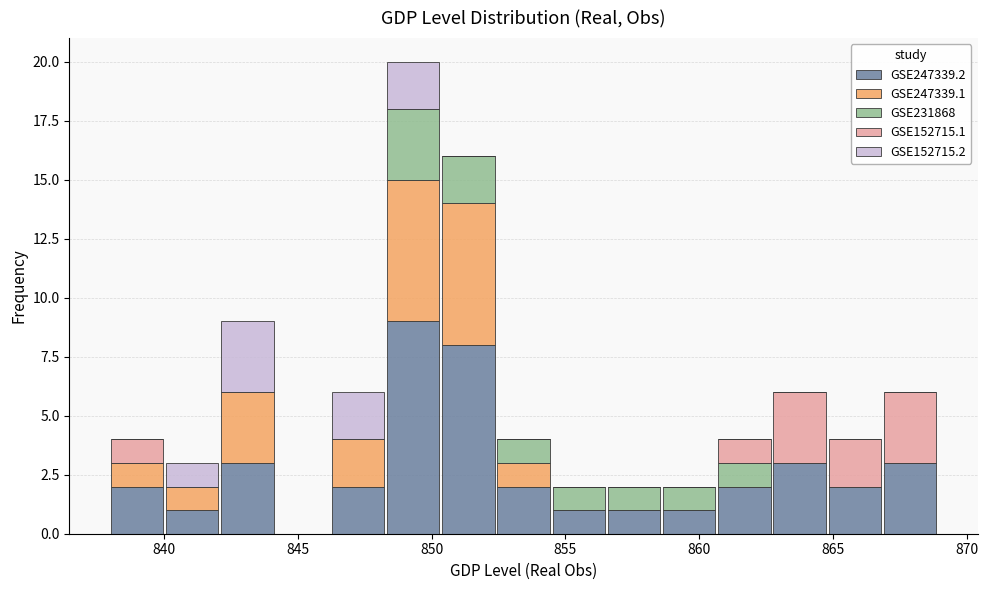

What is the total height of the stacked bar covering 846.0 to 848.5 on the x-axis? Neither the bar edges nor the heights are printed on the chart, so give them approximately, as read against the axes.

6